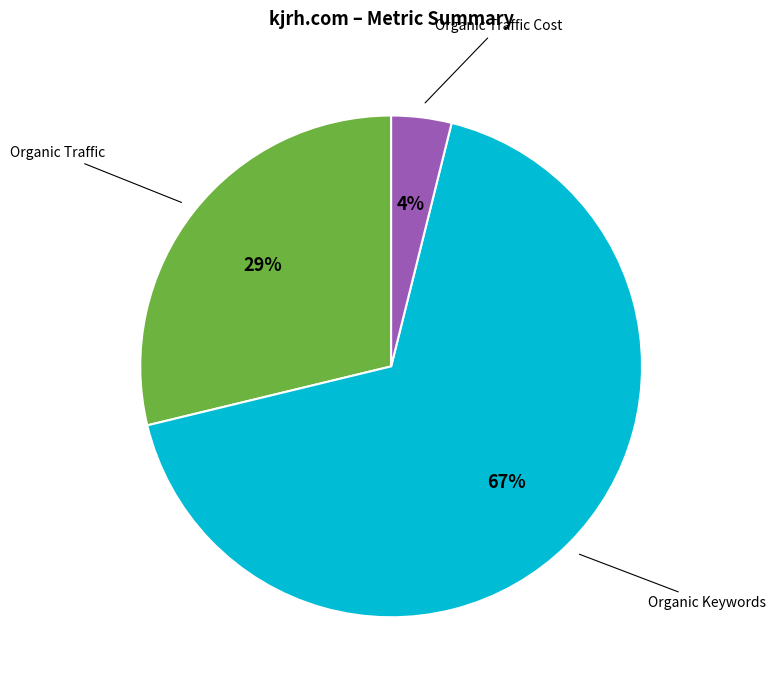

To the nearest percent, what is the average slice percentage?

33%